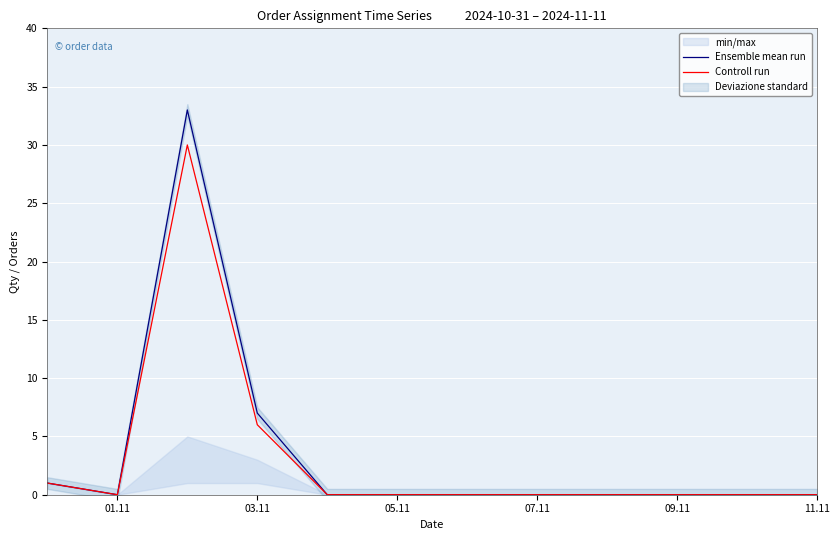

True or false: Ensemble mean run and Controll run cross at least once.

False